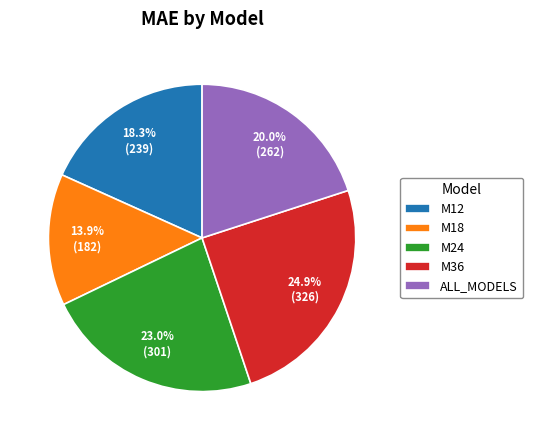

Combined, do M24 and M36 account for over 50%?

No